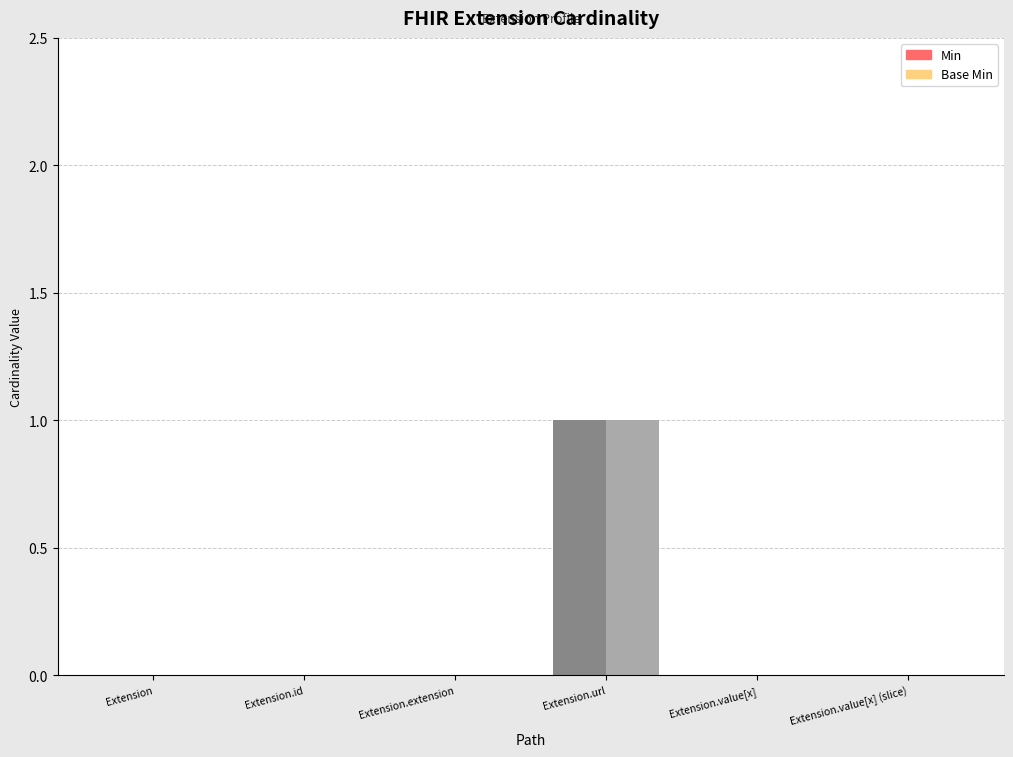

Which category has the lowest value in the Min series?

Extension